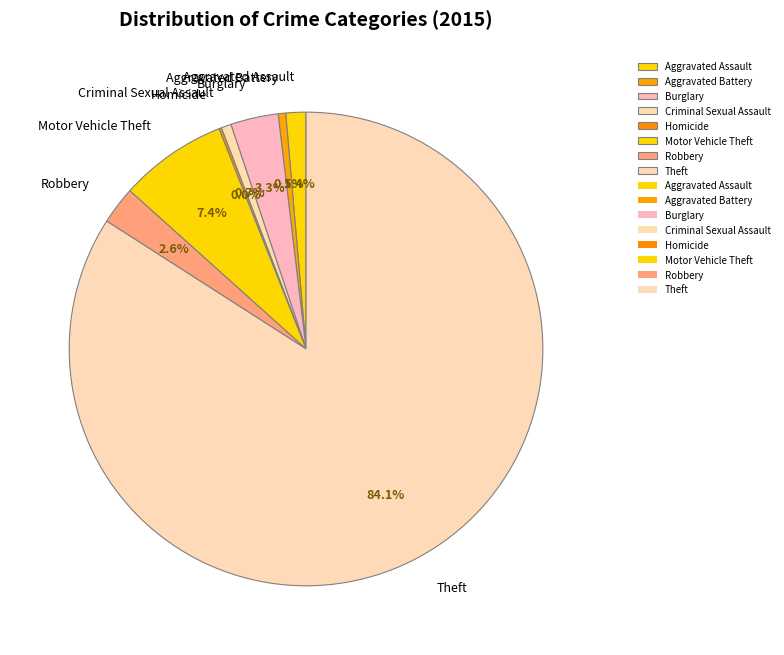

What is the change in value from Homicide to Theft?

+490